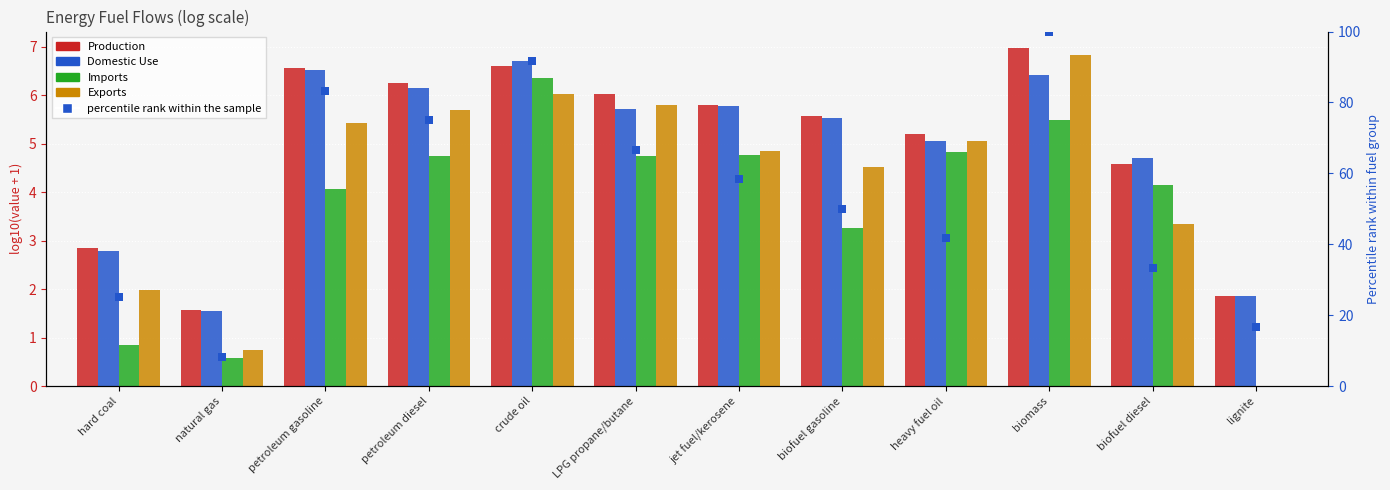

What is the total value across all series at biomass?

125.7